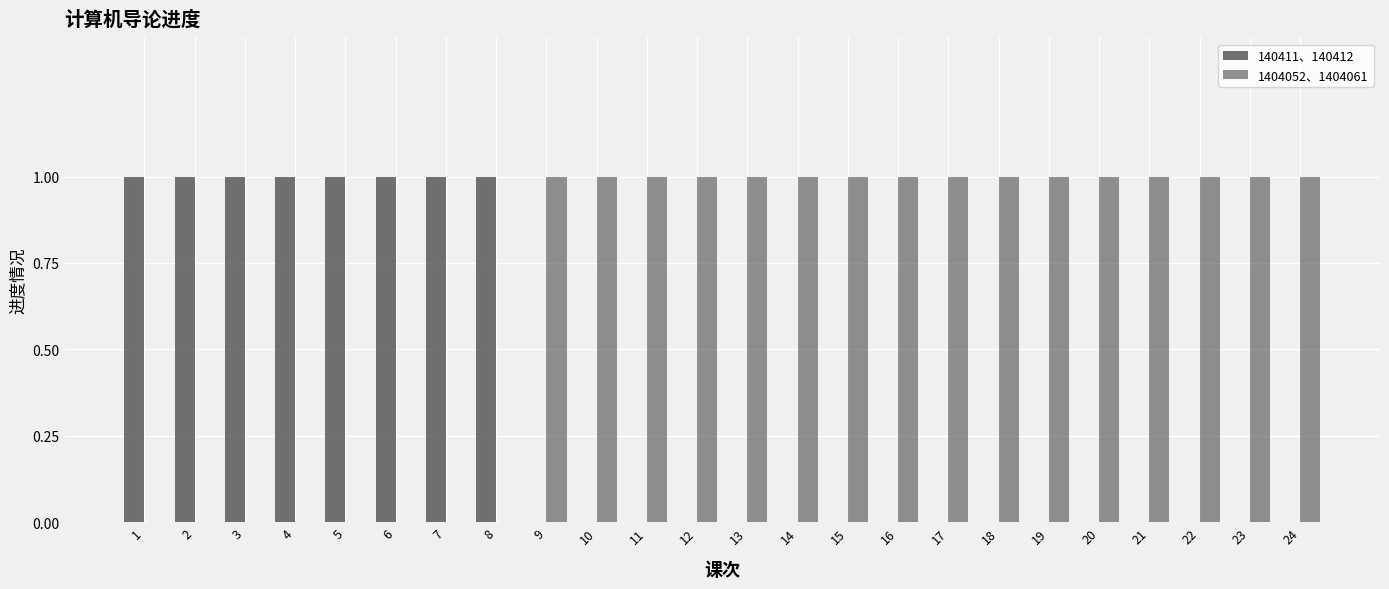

At which category does the chart reach its minimum across all series?

9